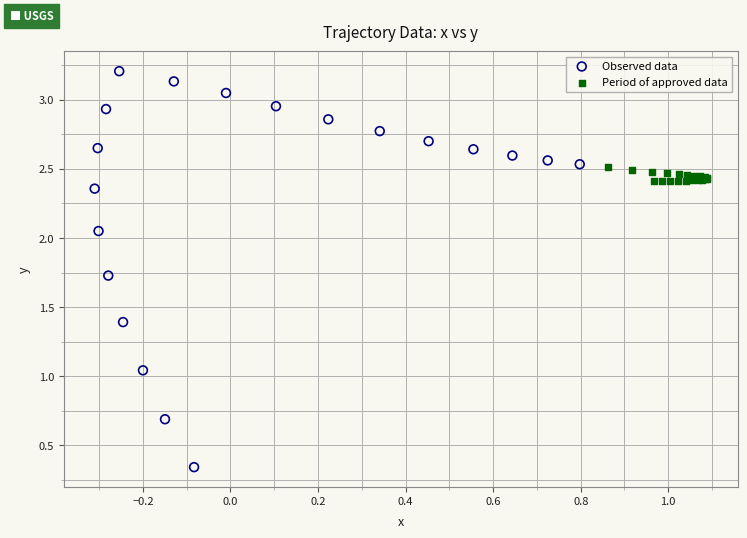

Which series contains the lowest Y value?

Observed data